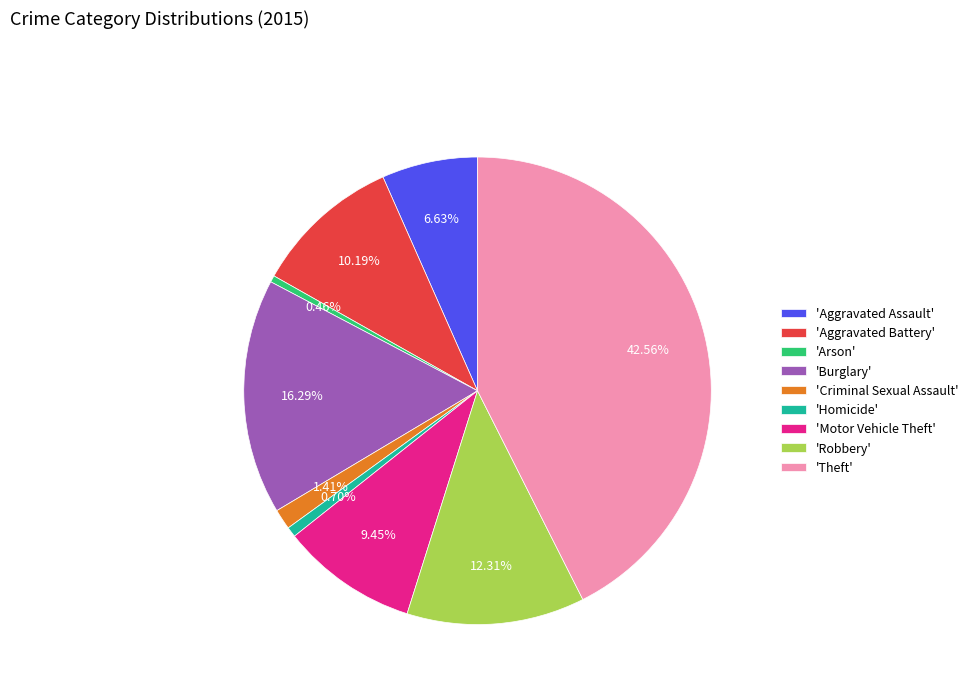

Combined, do 'Aggravated Assault' and 'Criminal Sexual Assault' account for over 50%?

No